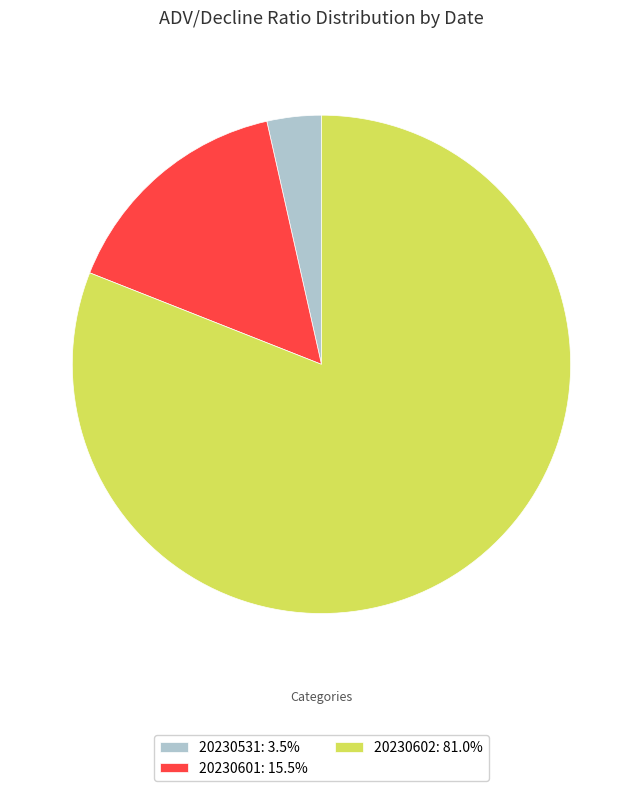

Rank the categories by value from highest to lowest.

20230602, 20230601, 20230531